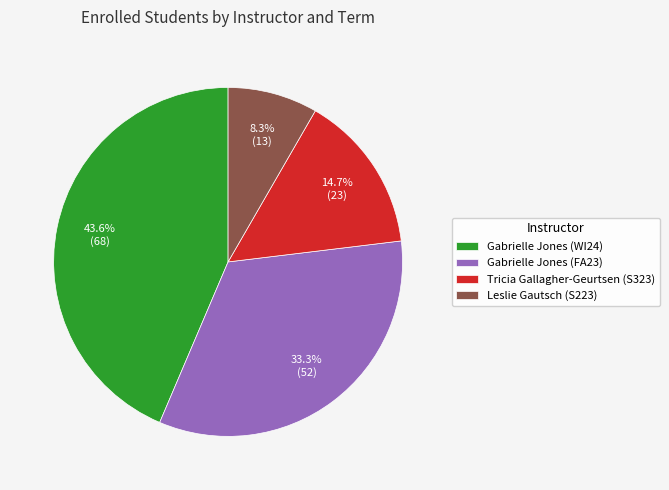

What percentage is NOT represented by Leslie Gautsch (S223)?

91.7%